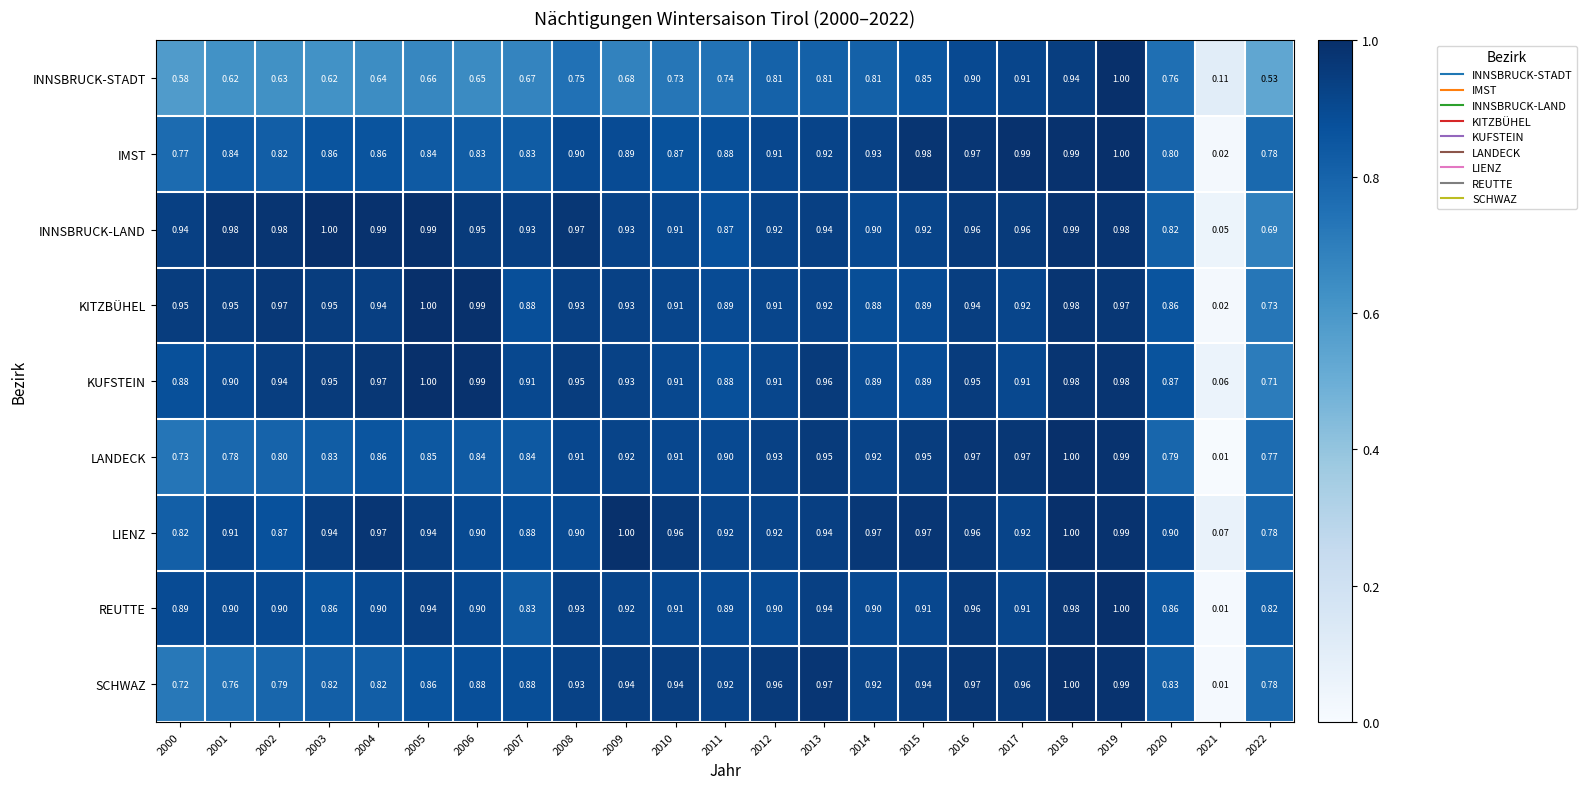

Which series has the largest total across all categories?

INNSBRUCK-LAND